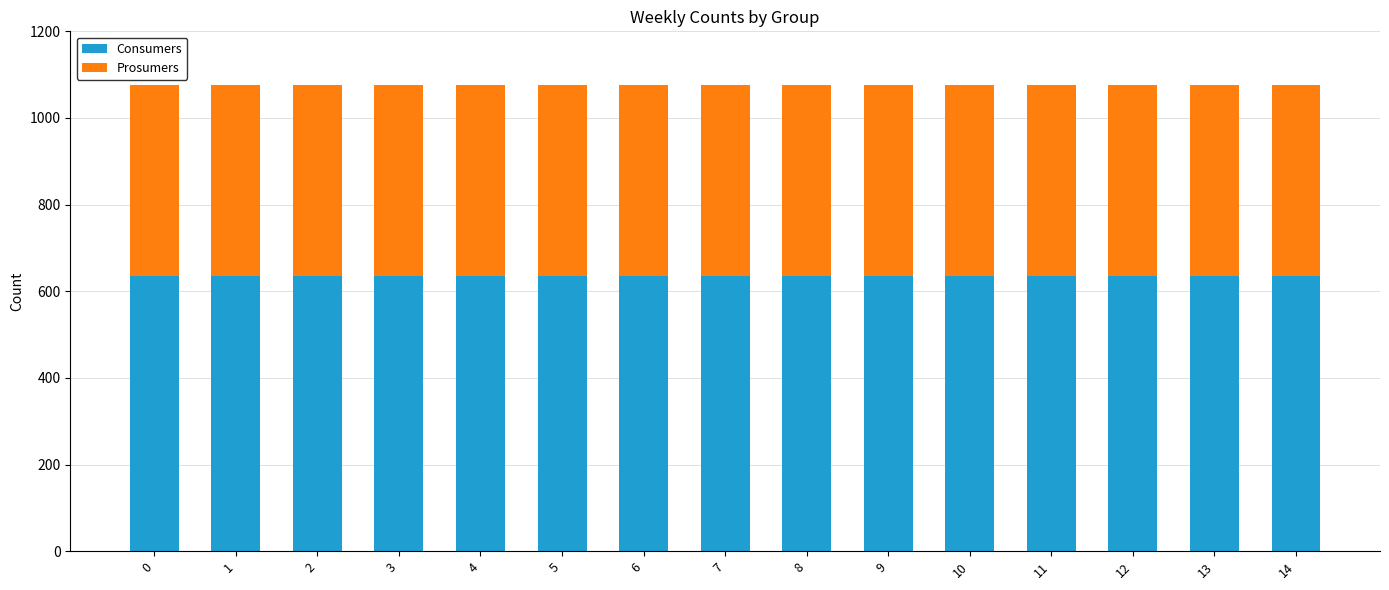

True or false: Consumers has a value of 635 at 11.

True